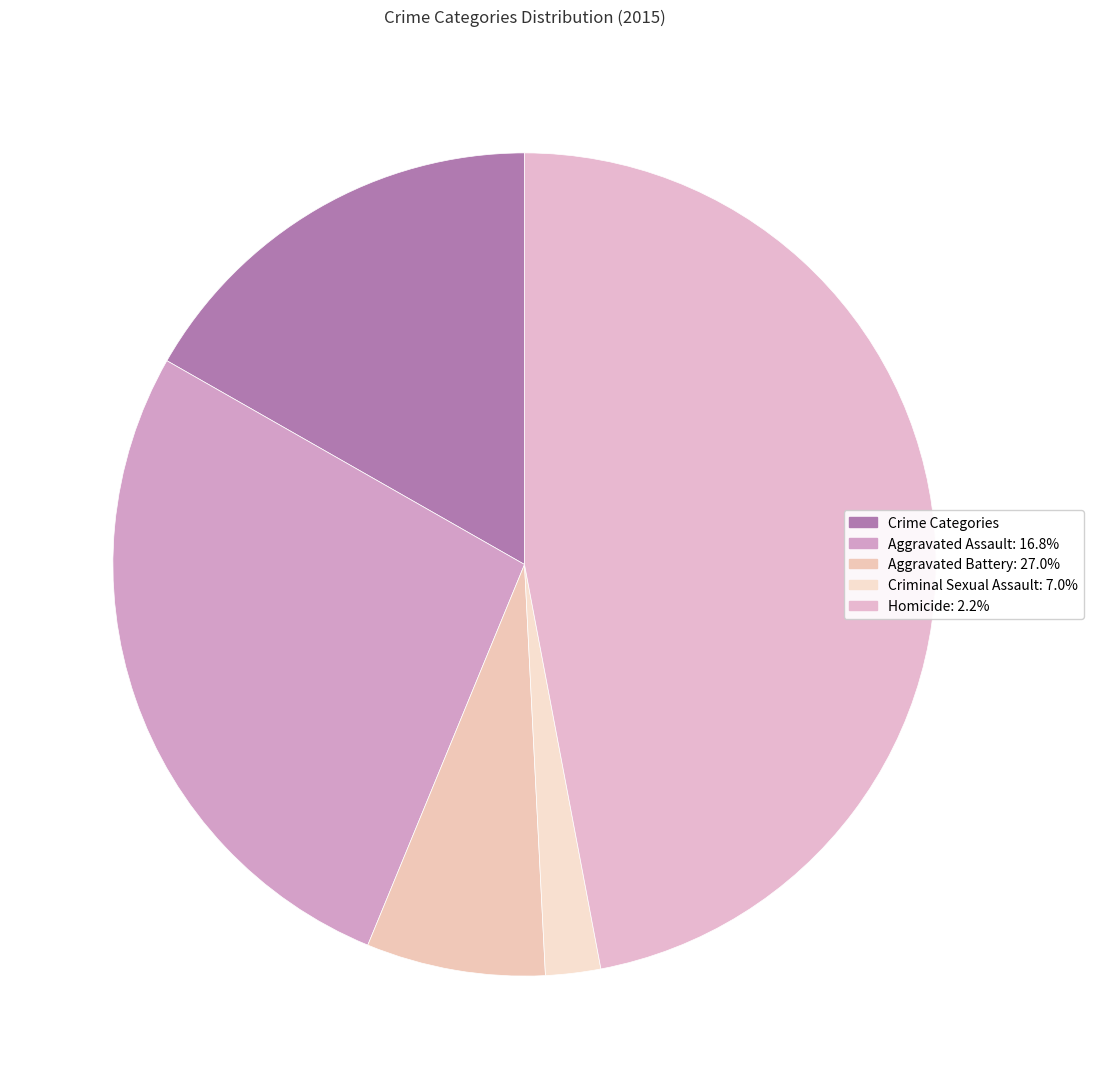

How many slices are in this pie chart?

5